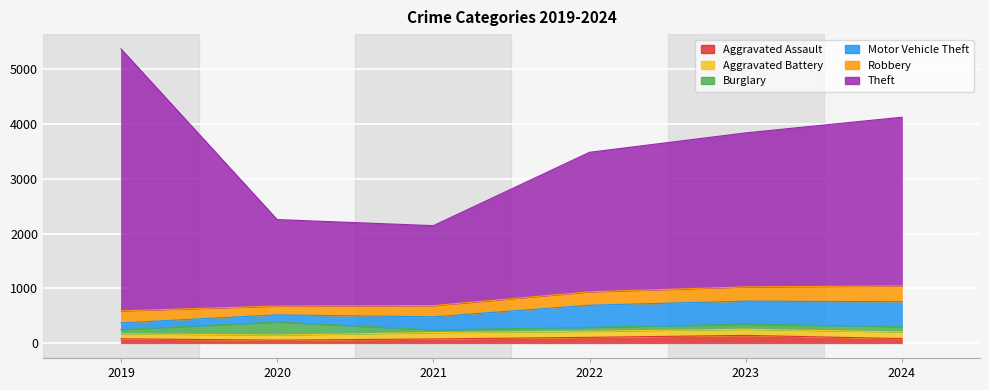

Reading left to right, transcribe all the data shown in this chart.

Aggravated Assault: 2019=81	2020=57	2021=78	2022=108	2023=143	2024=85
Aggravated Battery: 2019=92	2020=92	2021=117	2022=111	2023=113	2024=122
Burglary: 2019=76	2020=238	2021=48	2022=70	2023=92	2024=96
Motor Vehicle Theft: 2019=122	2020=131	2021=239	2022=405	2023=420	2024=455
Robbery: 2019=220	2020=160	2021=205	2022=244	2023=260	2024=288
Theft: 2019=4779	2020=1578	2021=1458	2022=2545	2023=2809	2024=3077